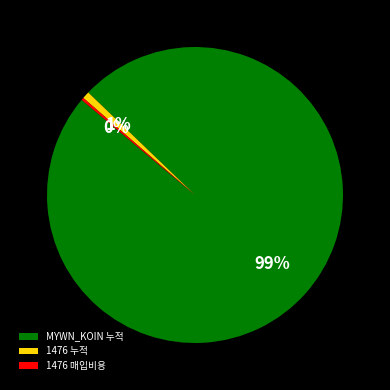

True or false: 1476 누적 accounts for 1% of the total.

True